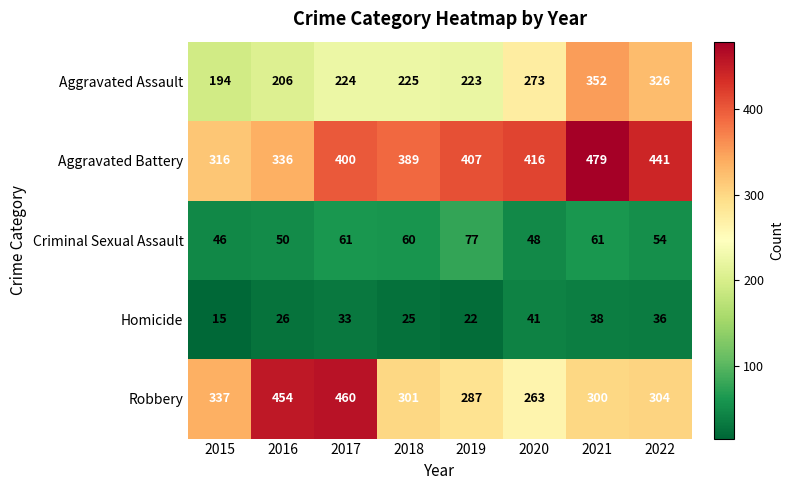

Which category has the highest value across all series?

2021